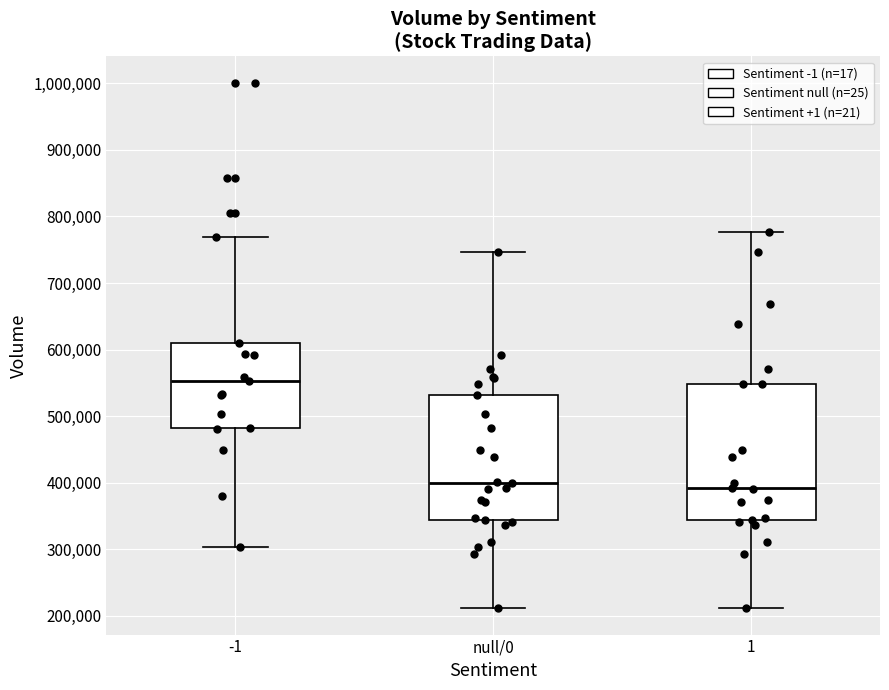

Which box's median line is the highest?

-1